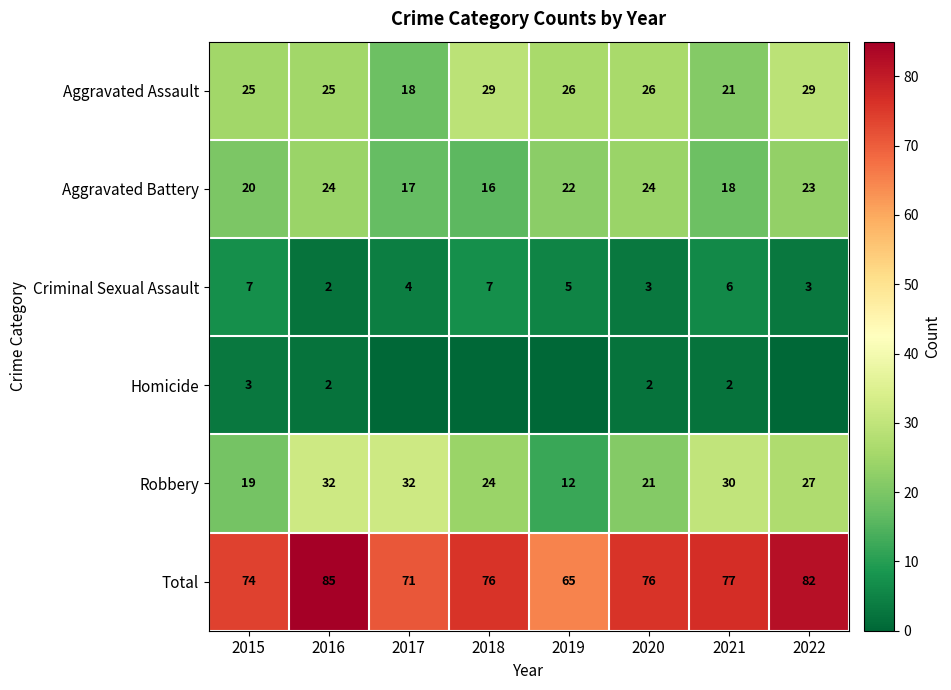

Which label corresponds to the largest value in the chart?

2016